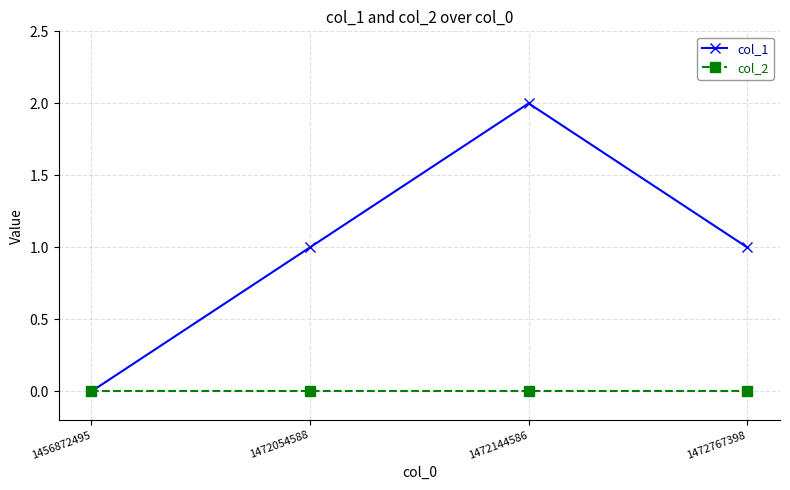

Which series has the largest total across all categories?

col_1